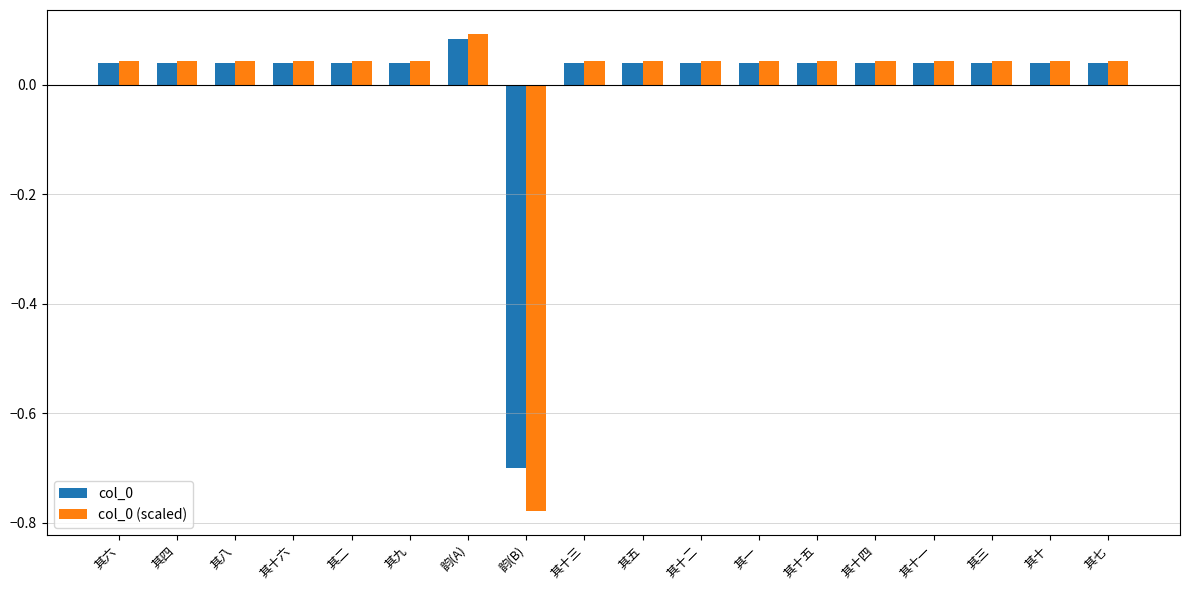

Does the chart contain stacked bars?

No